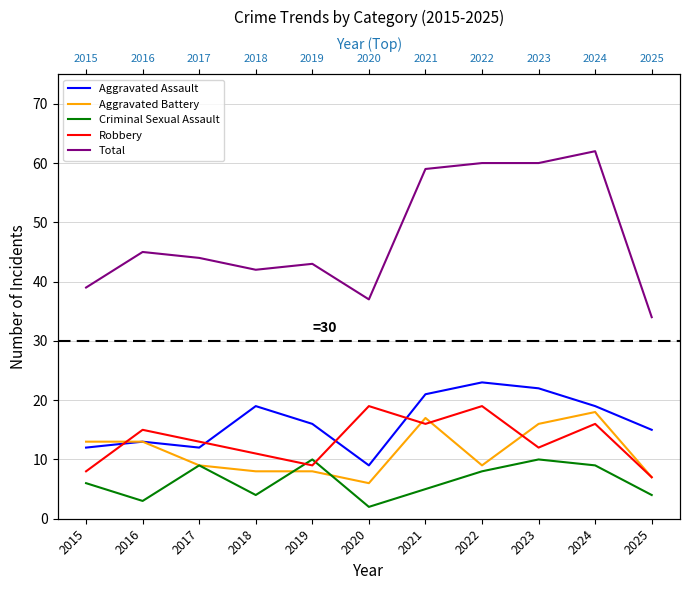

What is the difference between the maximum and minimum values in the Total series?

28